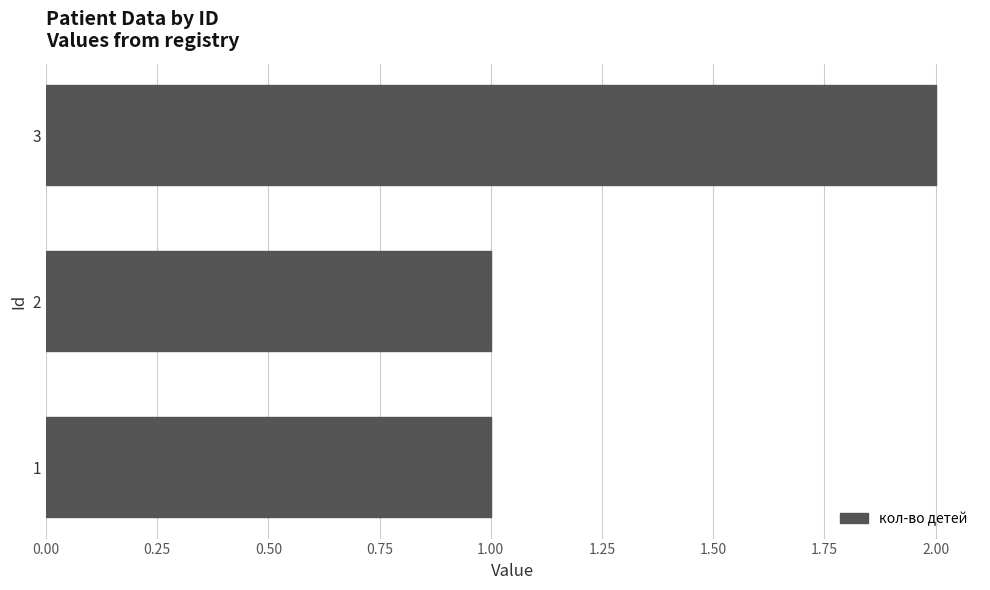

What is the change in value from 1 to 3?

+1